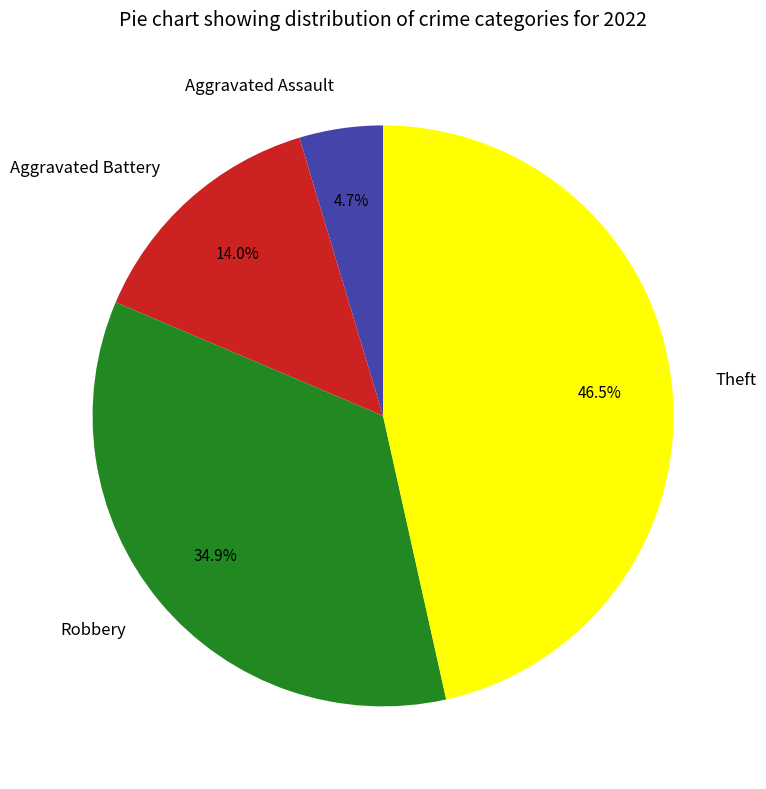

Which has a higher value, Robbery or Theft?

Theft